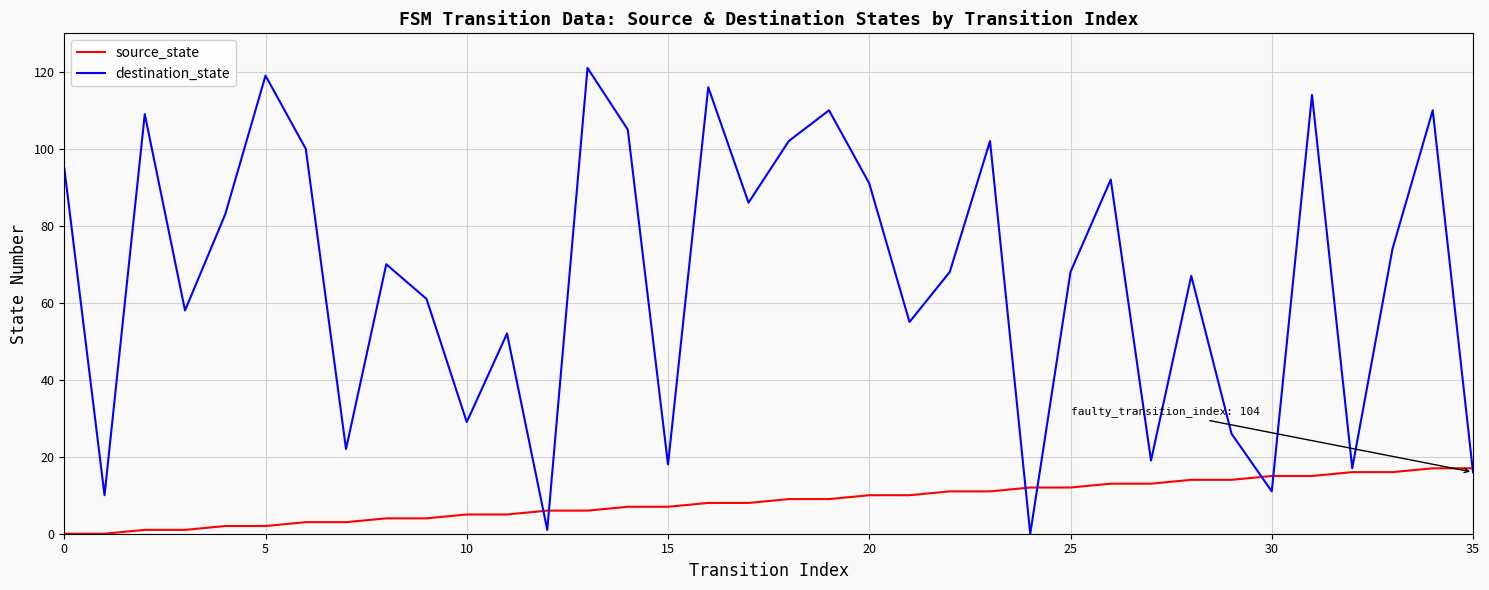

Which series has the largest range (max minus min)?

destination_state